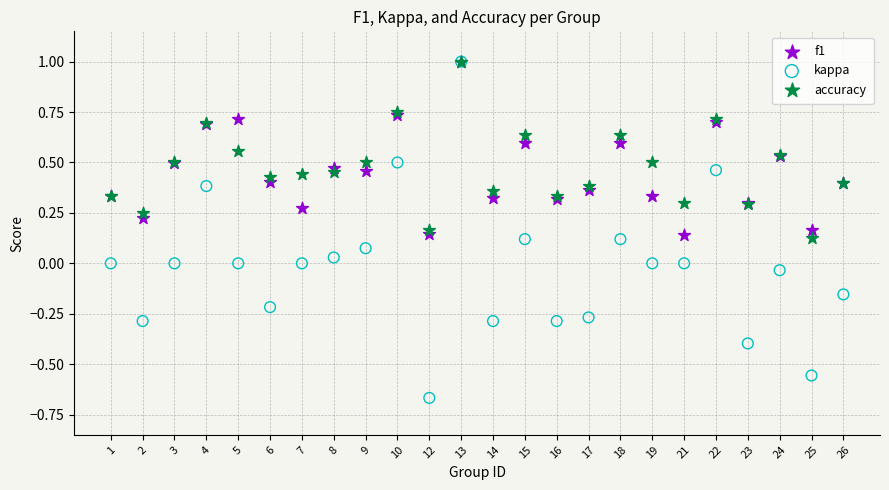

What are all the series names shown in the legend?

f1, kappa, accuracy